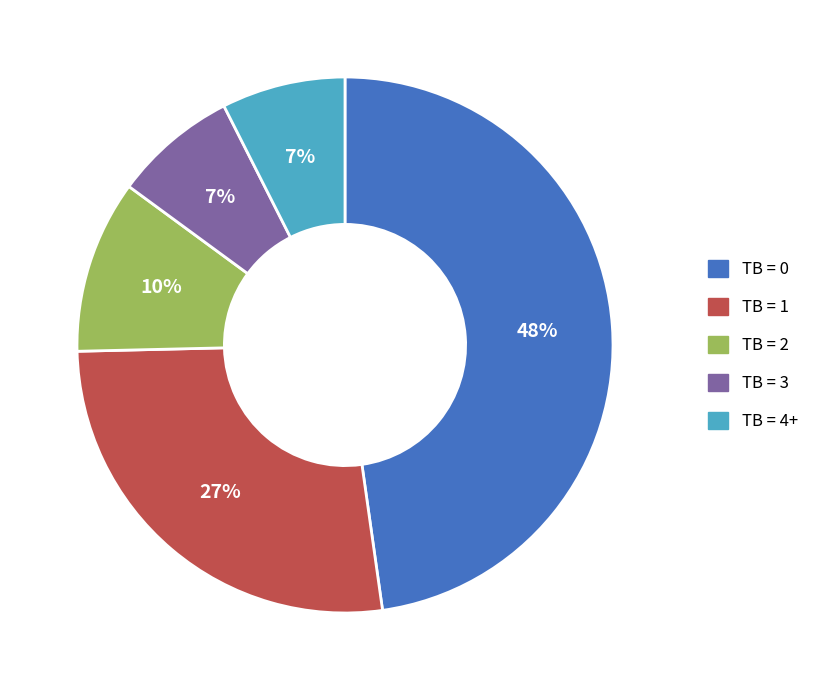

Count the number of slices in the pie.

5